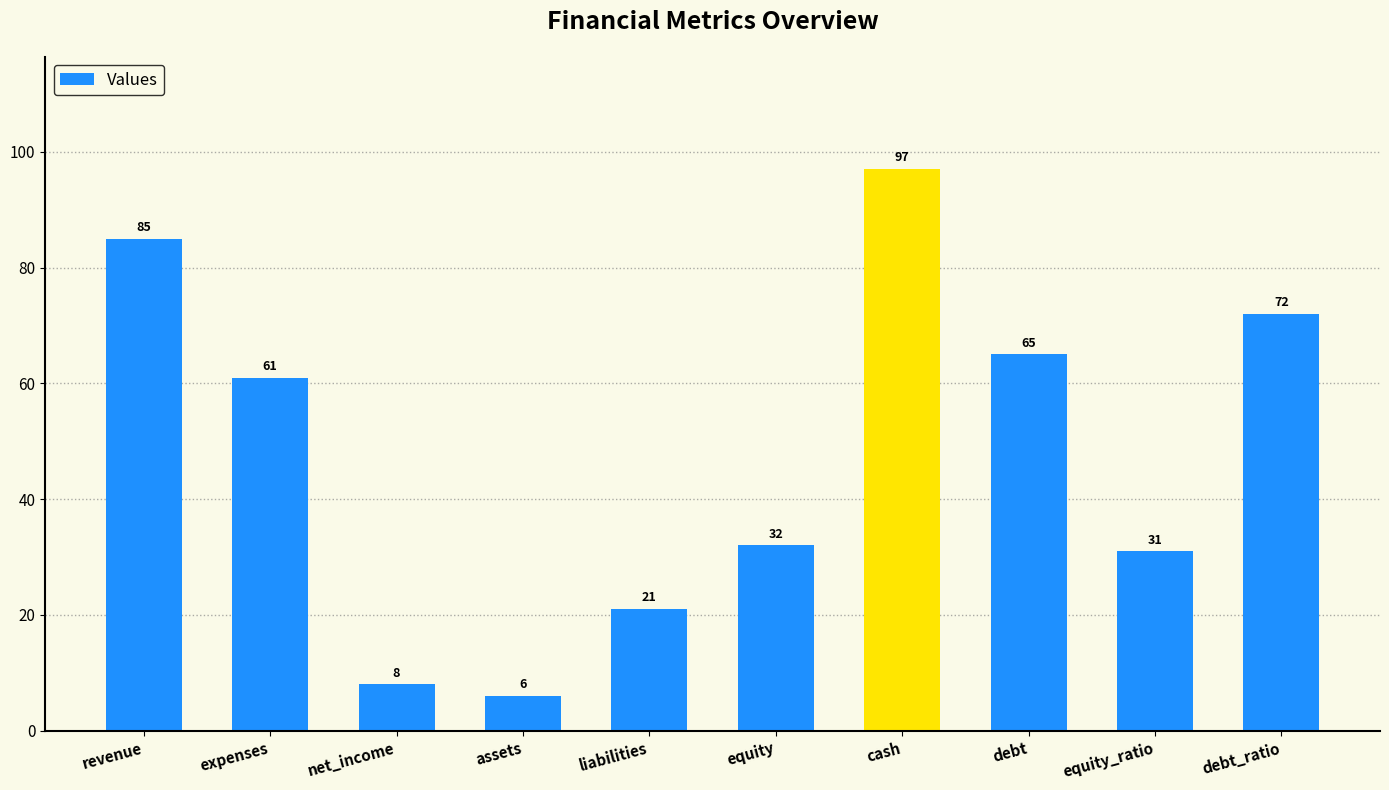

What is the difference between the values at debt and expenses?

4